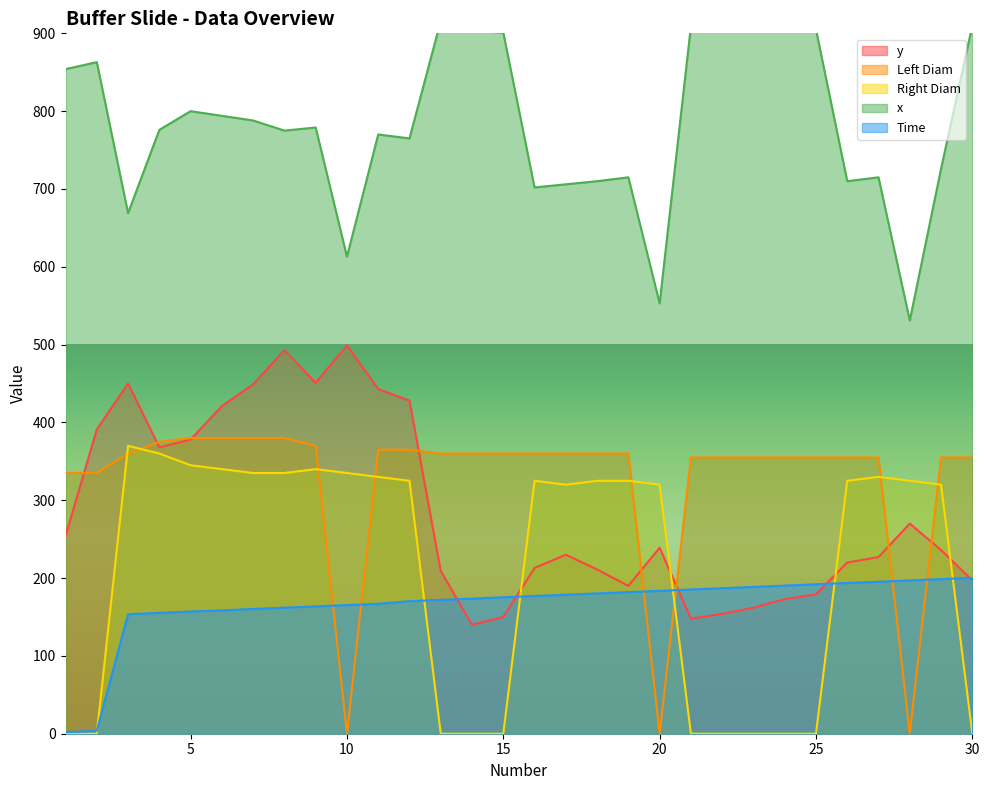

Which series has the largest total across all categories?

x